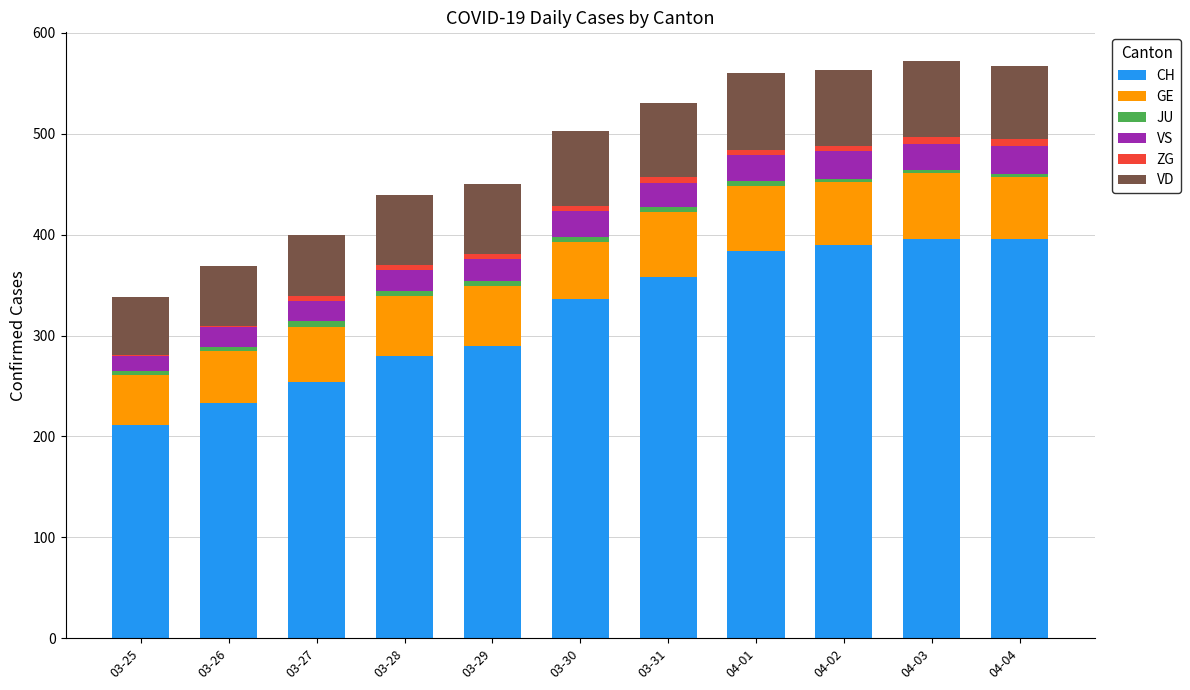

What is the lowest value of the CH series?

211